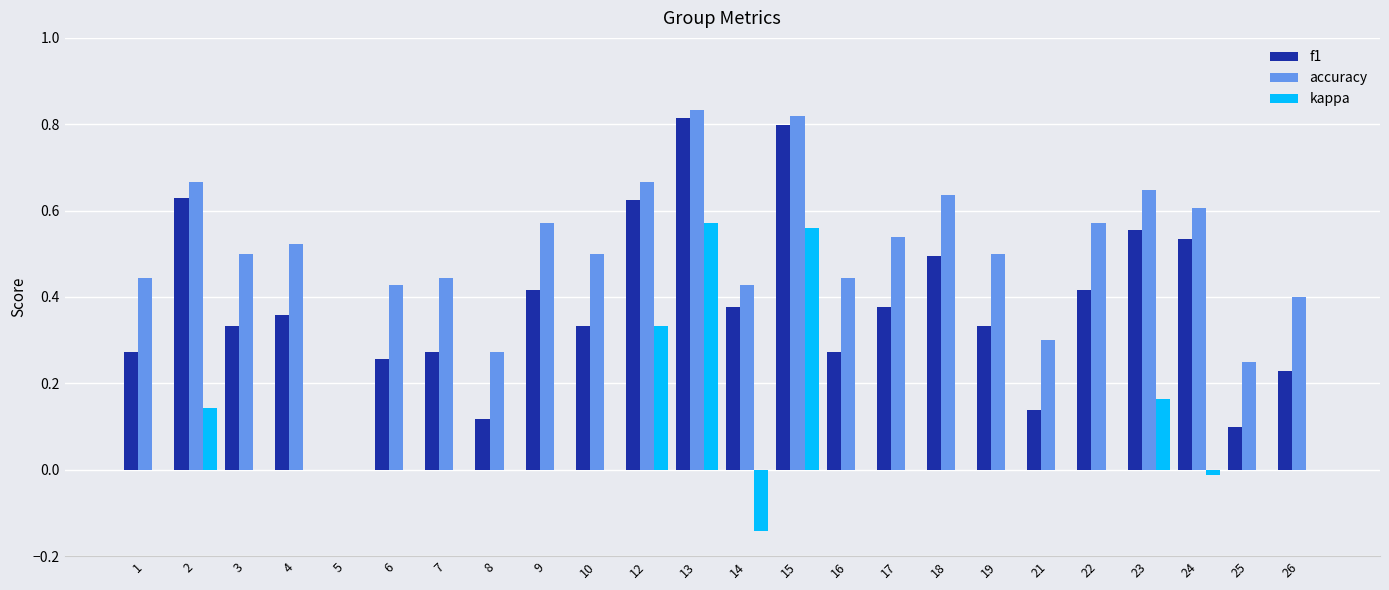

Between 5 and 26, which series saw the biggest shift?

accuracy